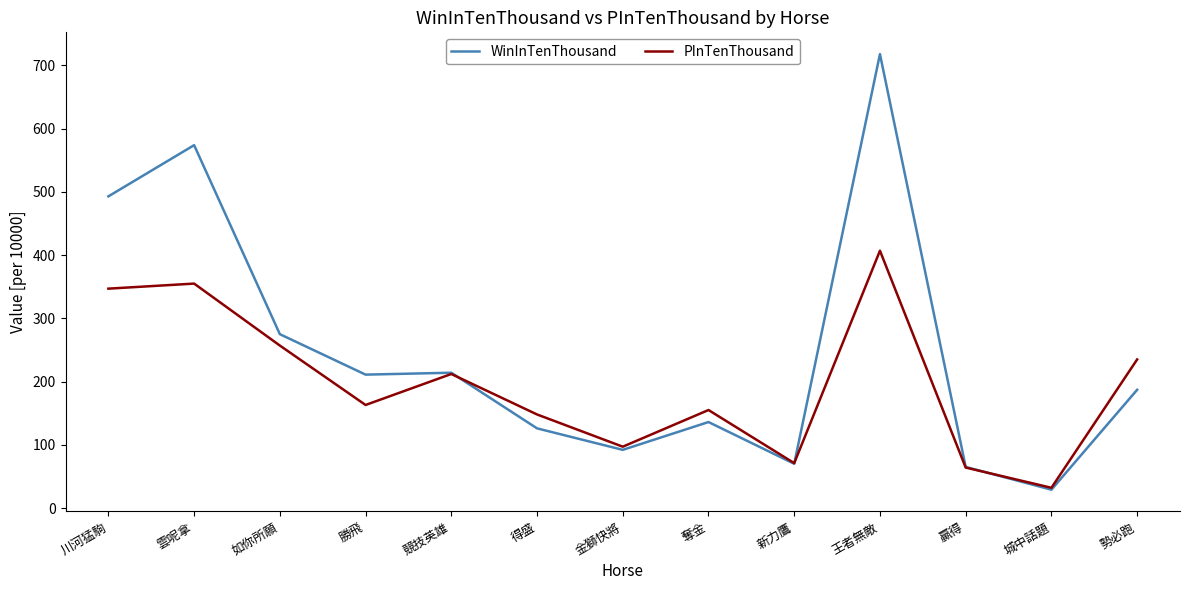

Does the chart have visible grid lines?

No